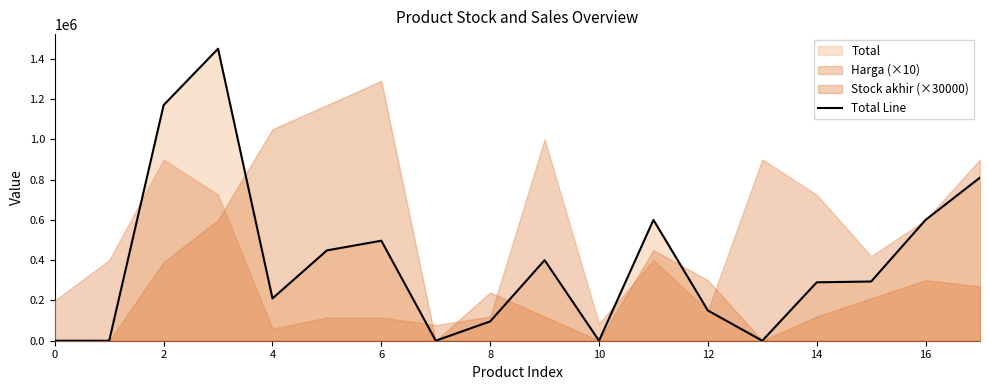

Is it true that Total Line equals 907944 at 0?

False